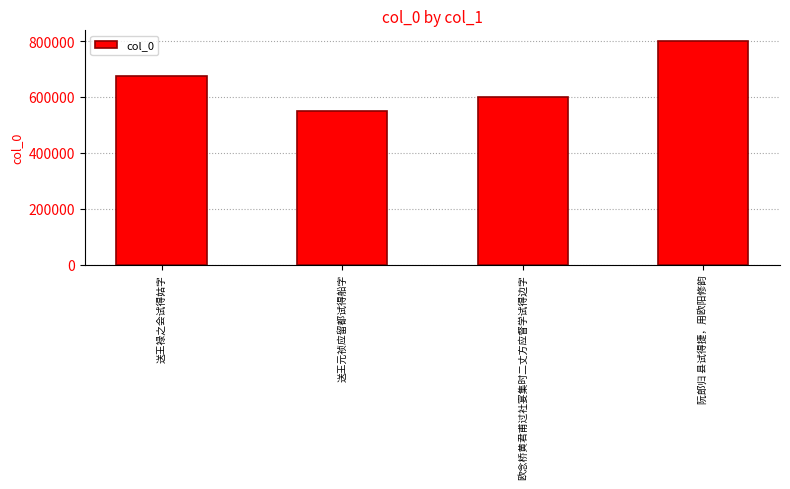

Between 欧念桥黄君甫过社宴集时二丈方应督学试得边字 and 送王元祯应留都试得船字, which is larger?

欧念桥黄君甫过社宴集时二丈方应督学试得边字